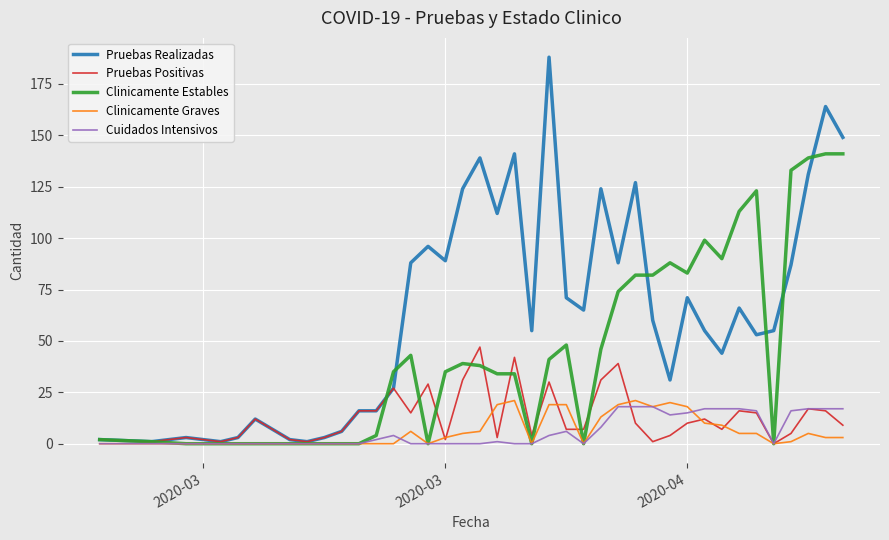

What is the maximum value shown in the chart?

188